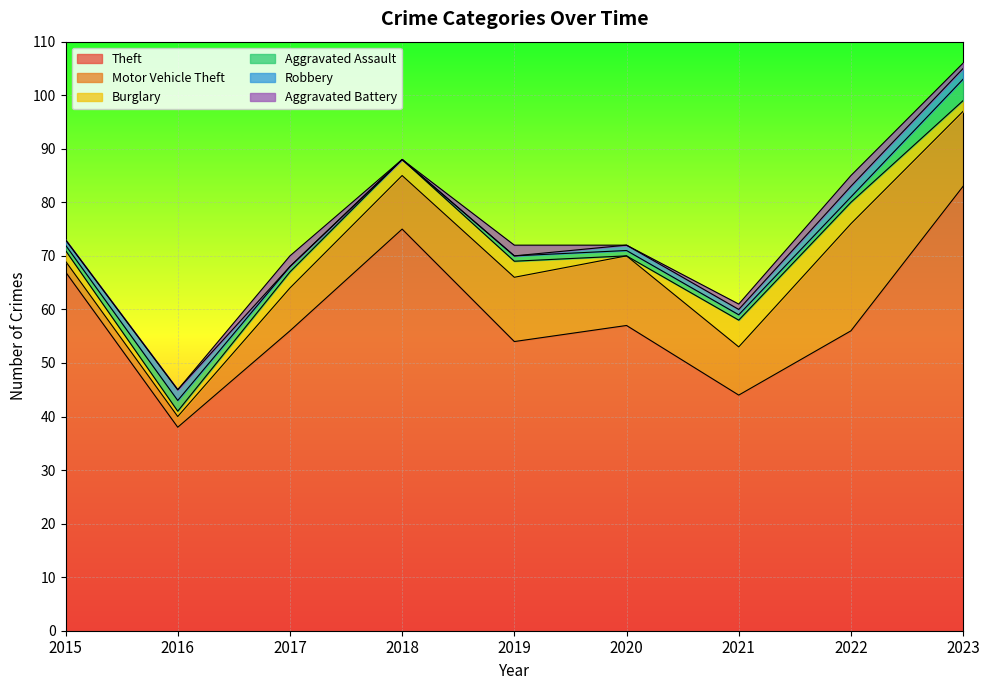

True or false: Motor Vehicle Theft and Aggravated Assault intersect in this chart.

False